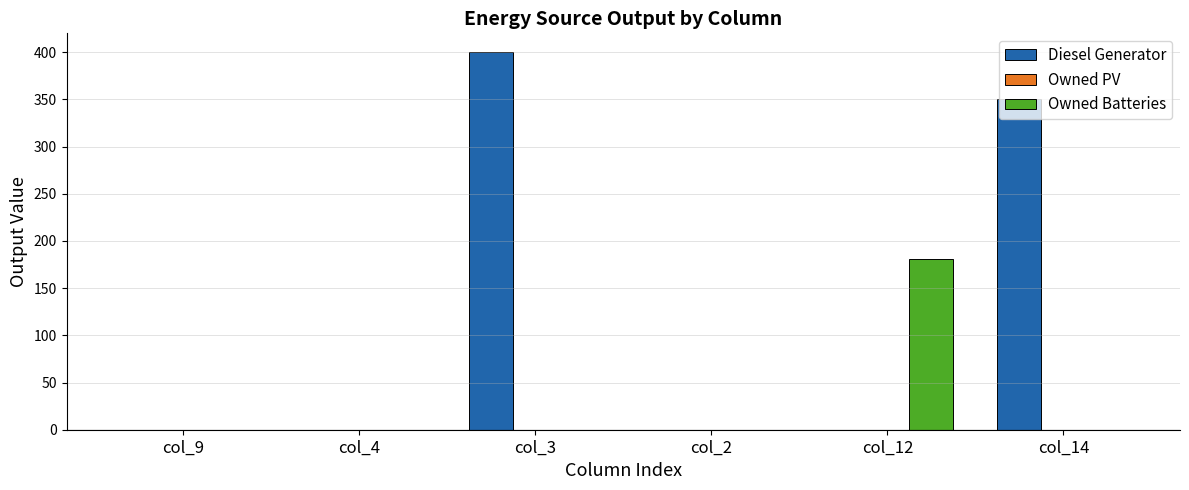

Is it true that Owned Batteries equals 313 at col_12?

False